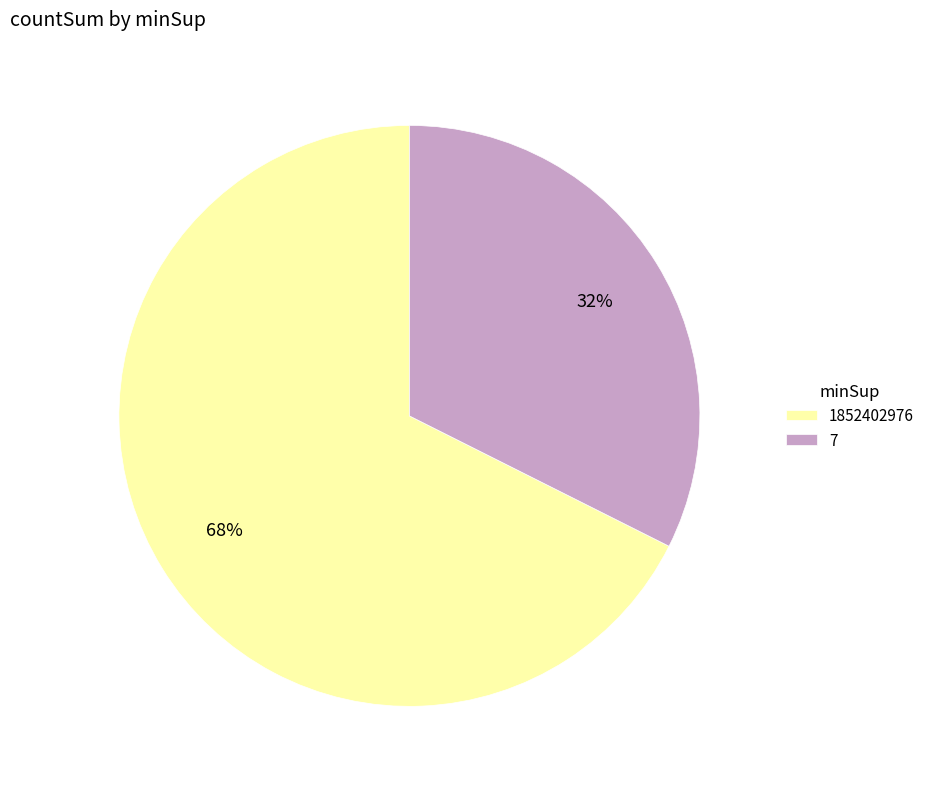

What percentage is the 7 slice, to the nearest percent?

32%